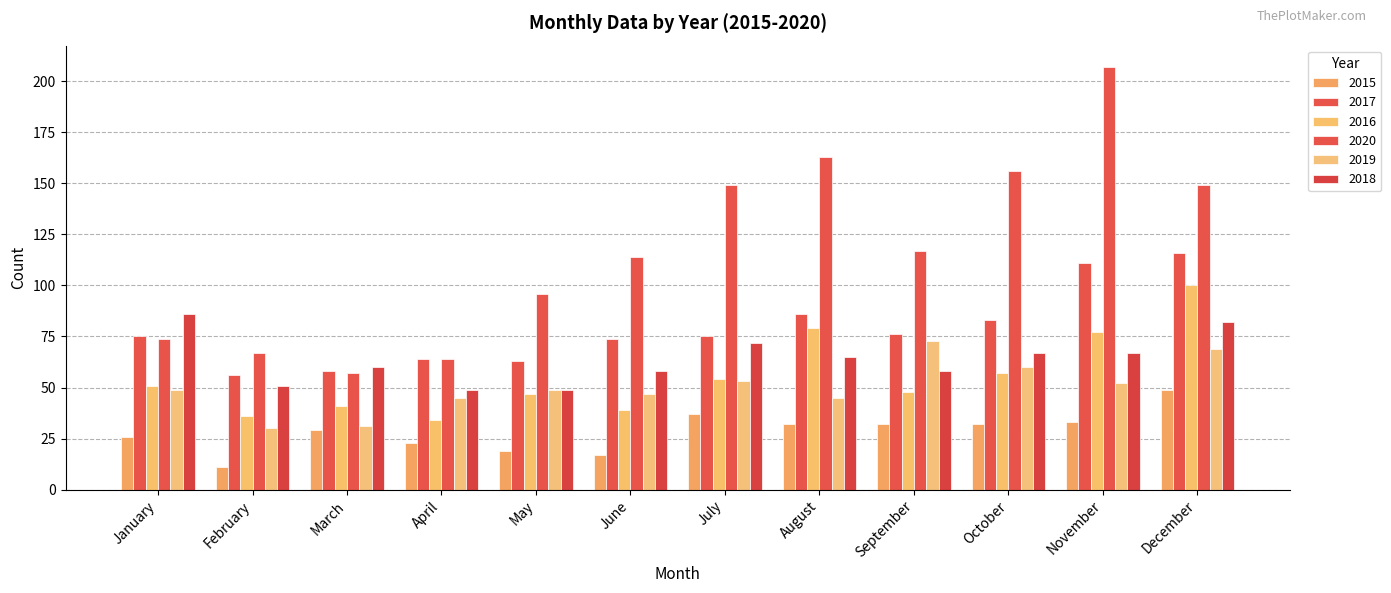

How many data points in 2018 are less than 65?

6